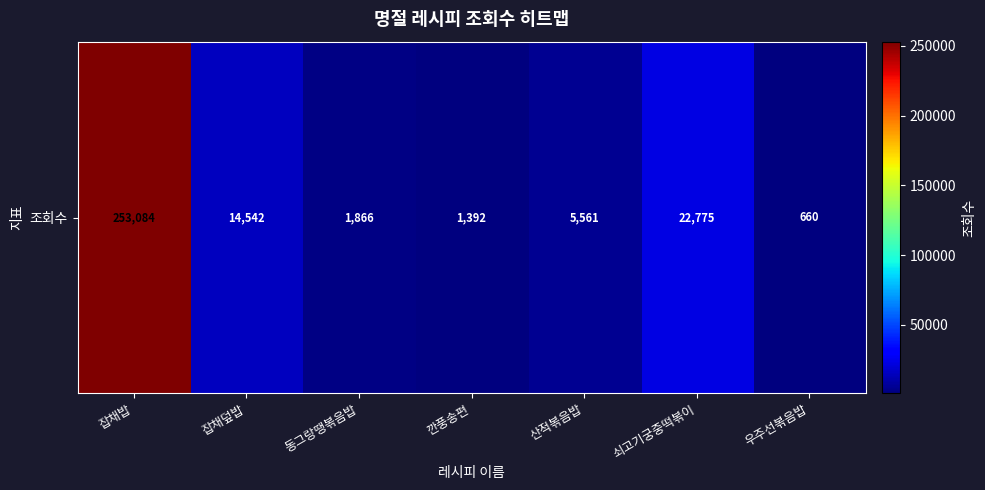

The chart shows a value of 968 at 깐풍송편. True or false?

False